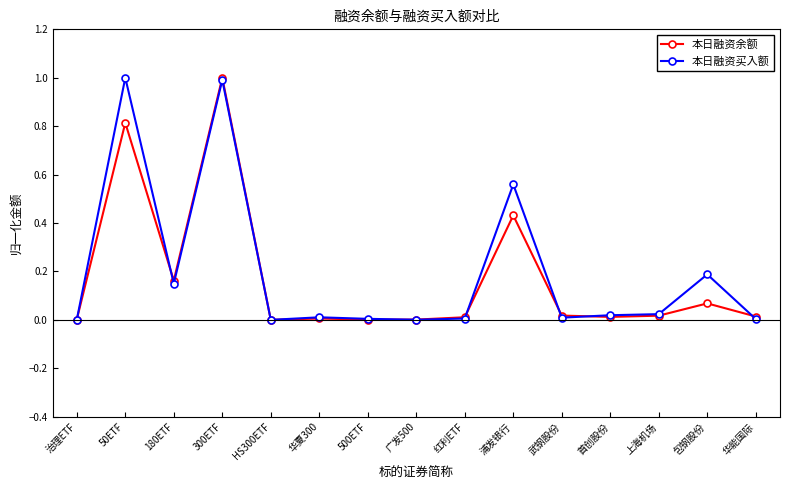

What is the sum of the 本日融资买入额 values at 武钢股份 and 50ETF?

1.0